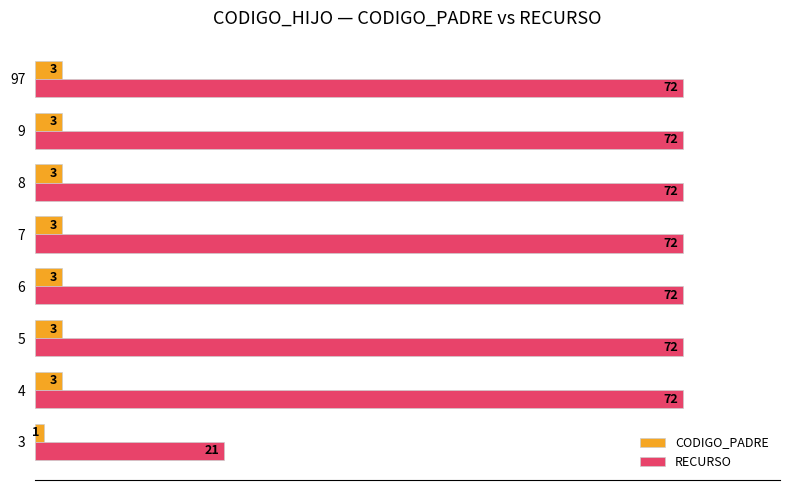

Rank the series at 5 from lowest to highest value.

CODIGO_PADRE, RECURSO